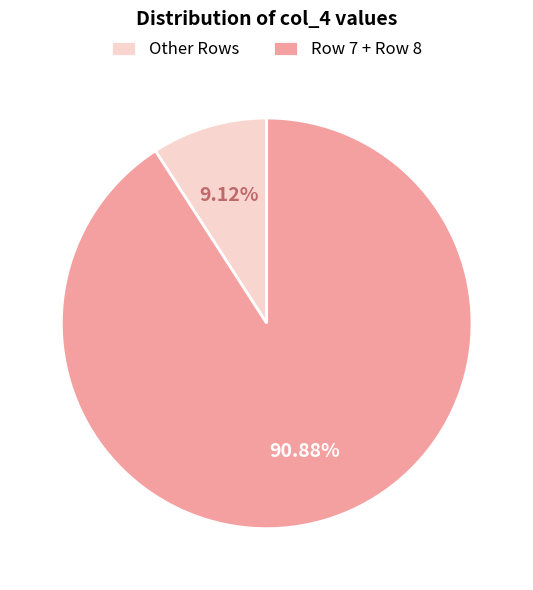

Do Row 7 + Row 8 and Other Rows together represent more than half of the pie?

Yes